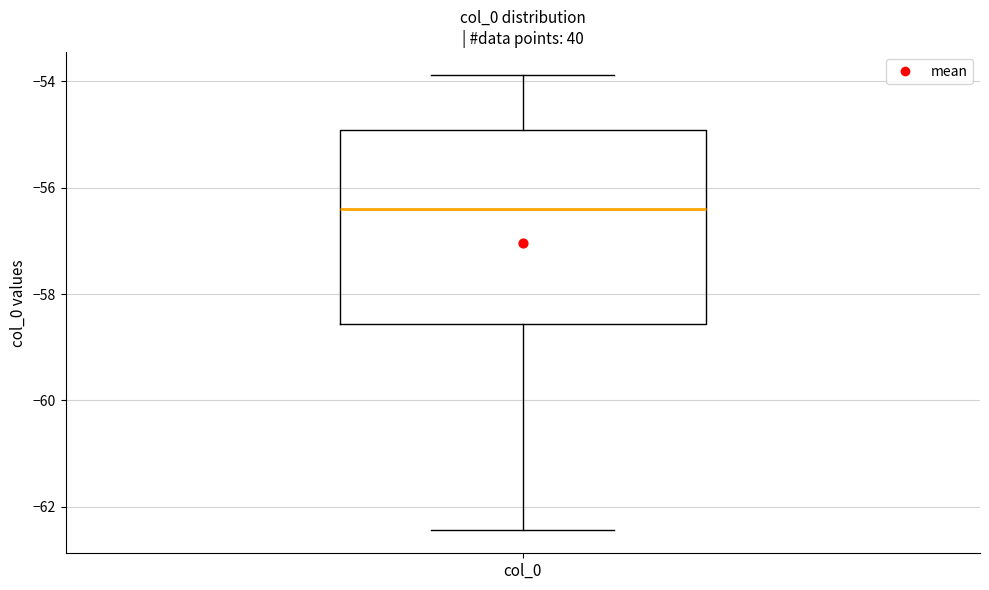

Where does the median line of the box for col_0 sit on the y-axis? The values are not printed on the chart, so give them approximately, as read against the axis.

-56.4